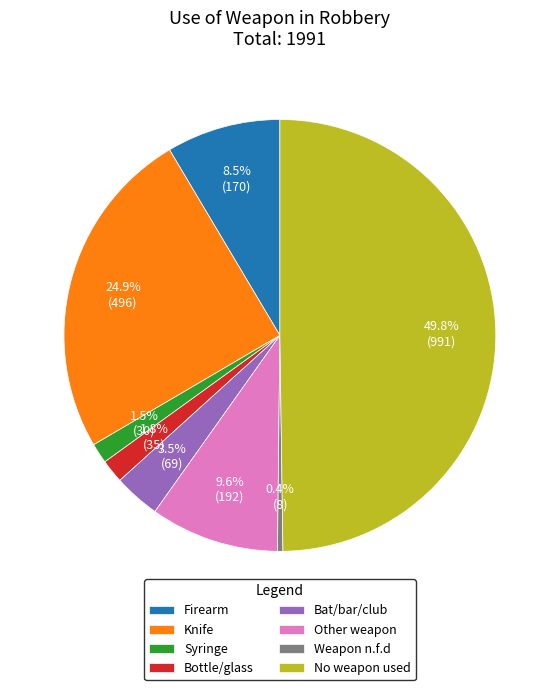

Which category has the smallest portion of the pie?

Weapon n.f.d